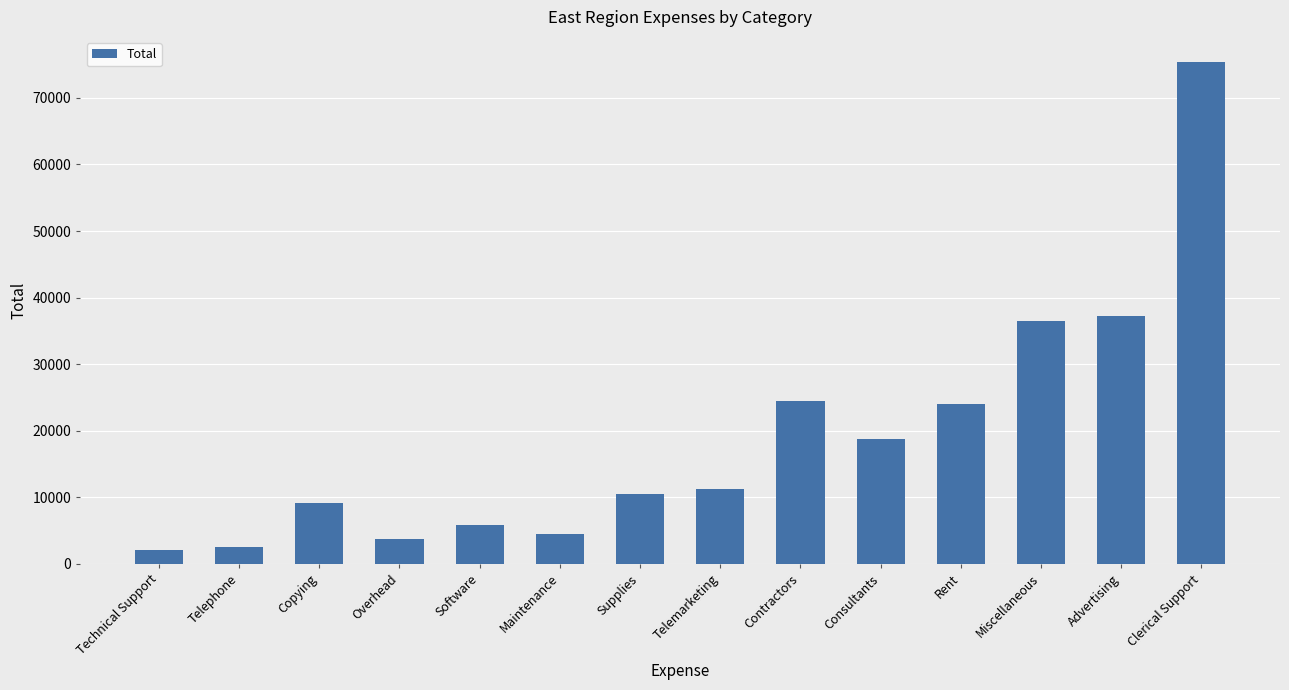

Approximately how many times larger is the value at Consultants compared to Telephone?

7.2